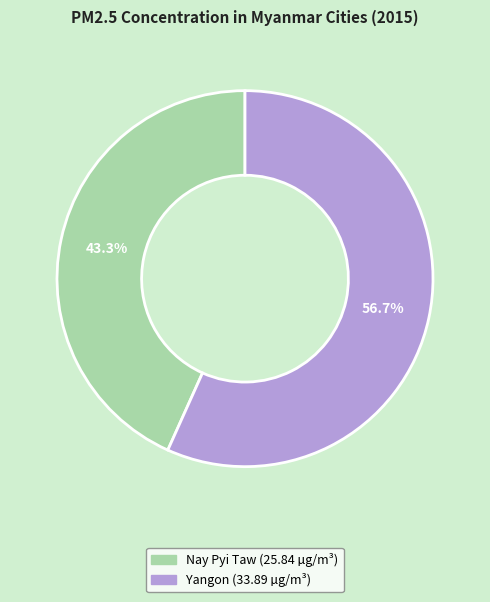

Which slice is the largest?

Yangon